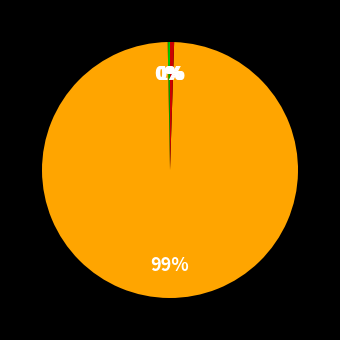

Is there a majority slice in this chart?

Yes